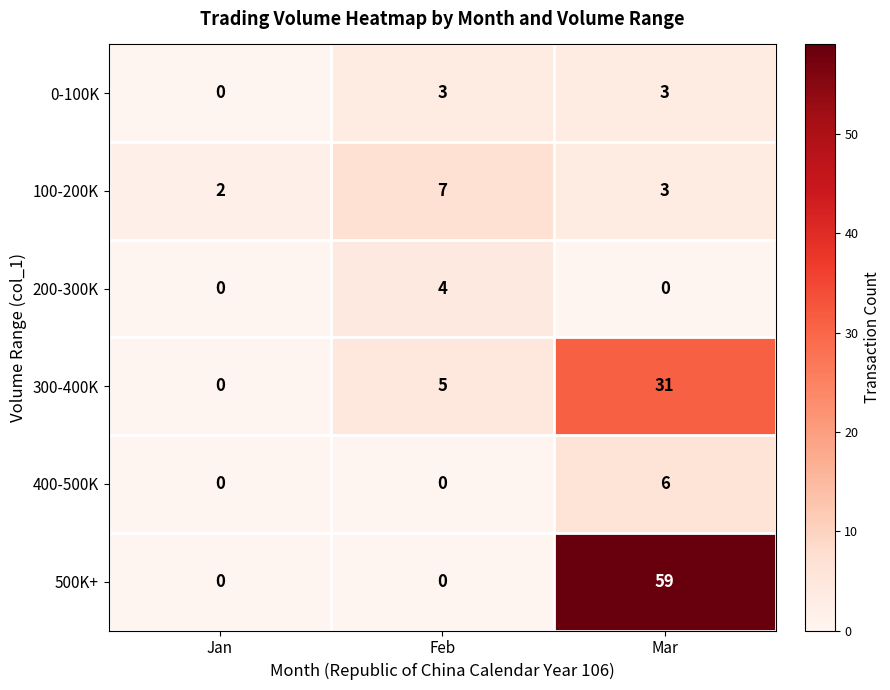

Rank the series by their maximum value, from highest to lowest.

500K+, 300-400K, 100-200K, 400-500K, 200-300K, 0-100K